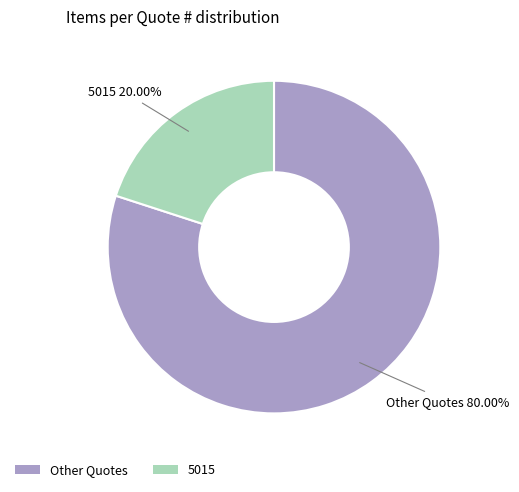

How many segments does this pie chart have?

2